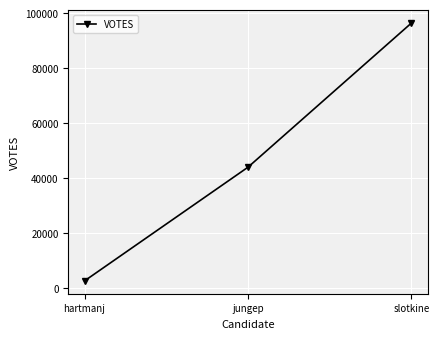

List the labels in order of value, largest first.

slotkine, jungep, hartmanj